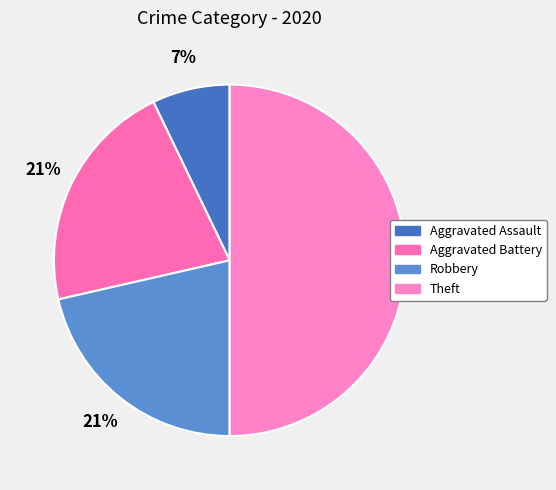

How many segments does this pie chart have?

4